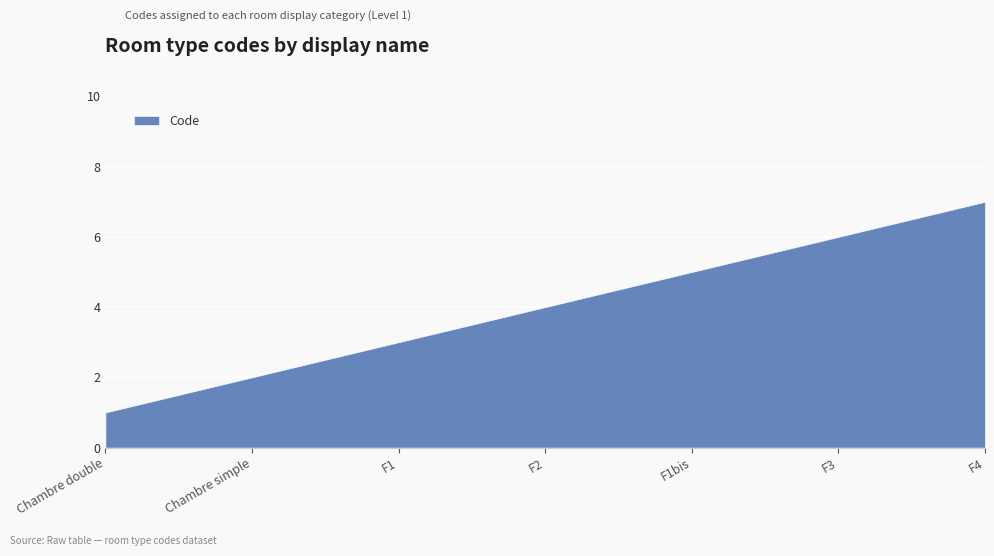

True or false: the data shows 1 at F2.

False